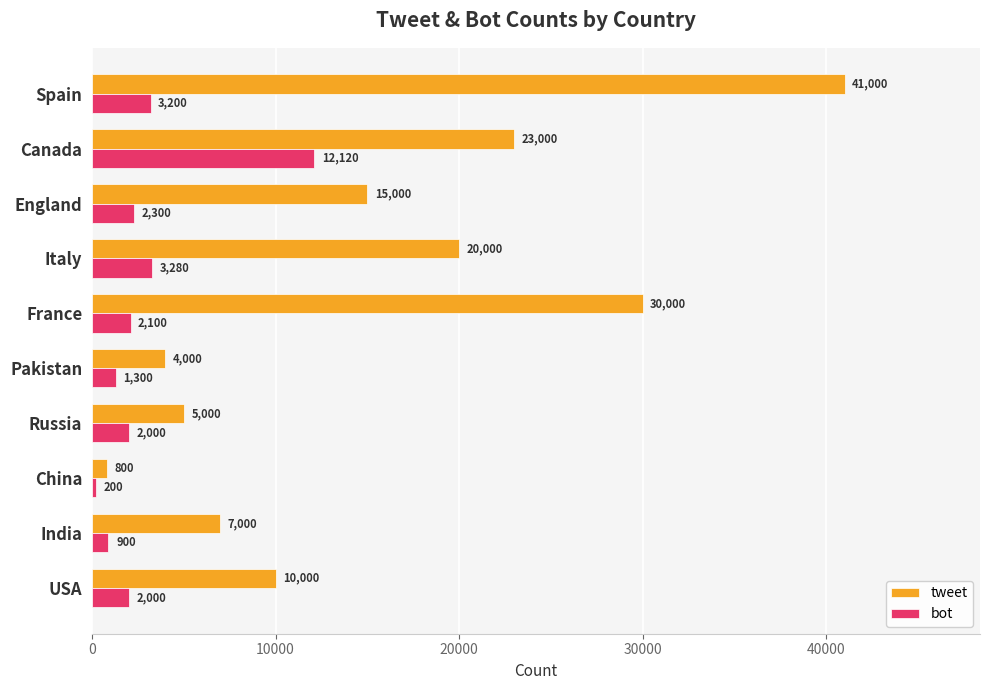

Is the value of bot at India greater than the value of tweet at France?

No